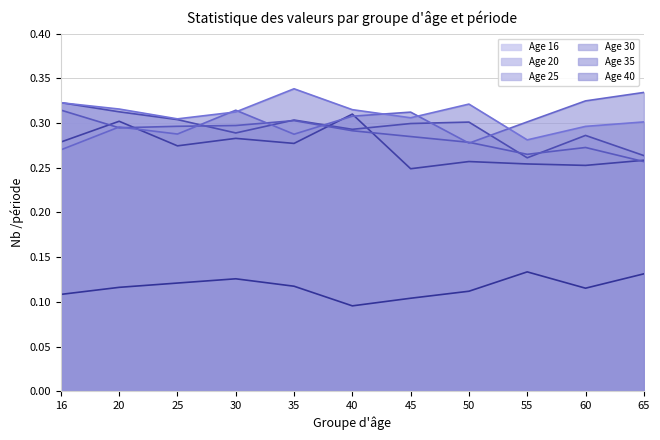

True or false: Age 16 (line) and Age 35 (line) intersect in this chart.

False